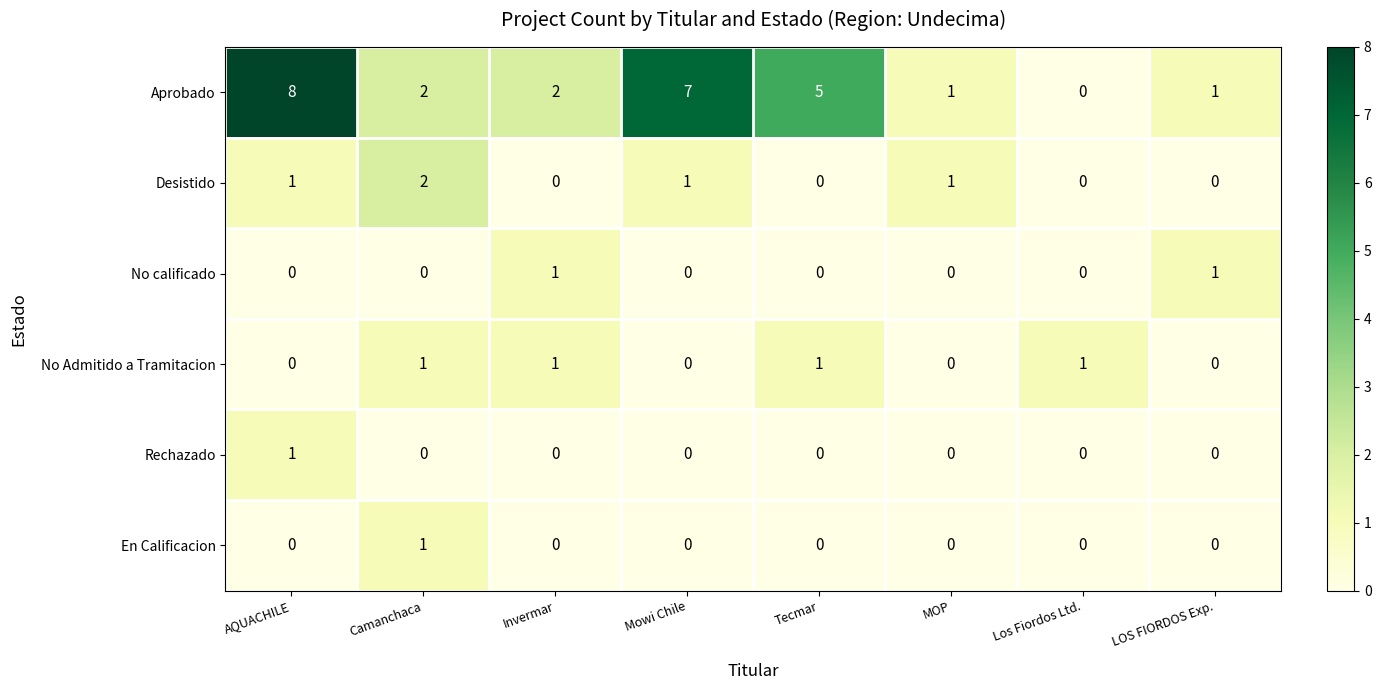

How many No Admitido a Tramitacion values are between 0 and 1?

8